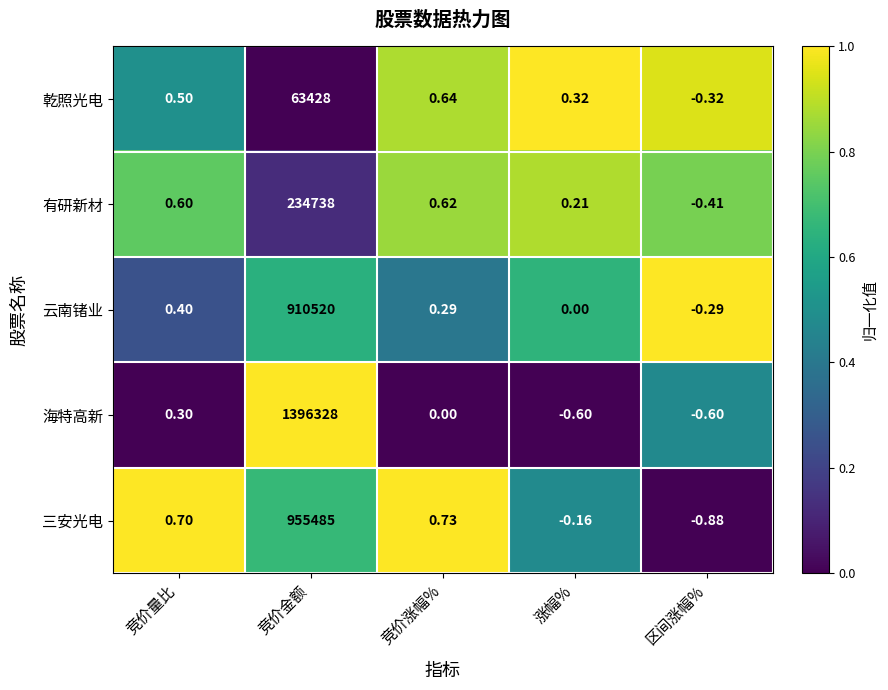

How many series are shown in this chart?

5